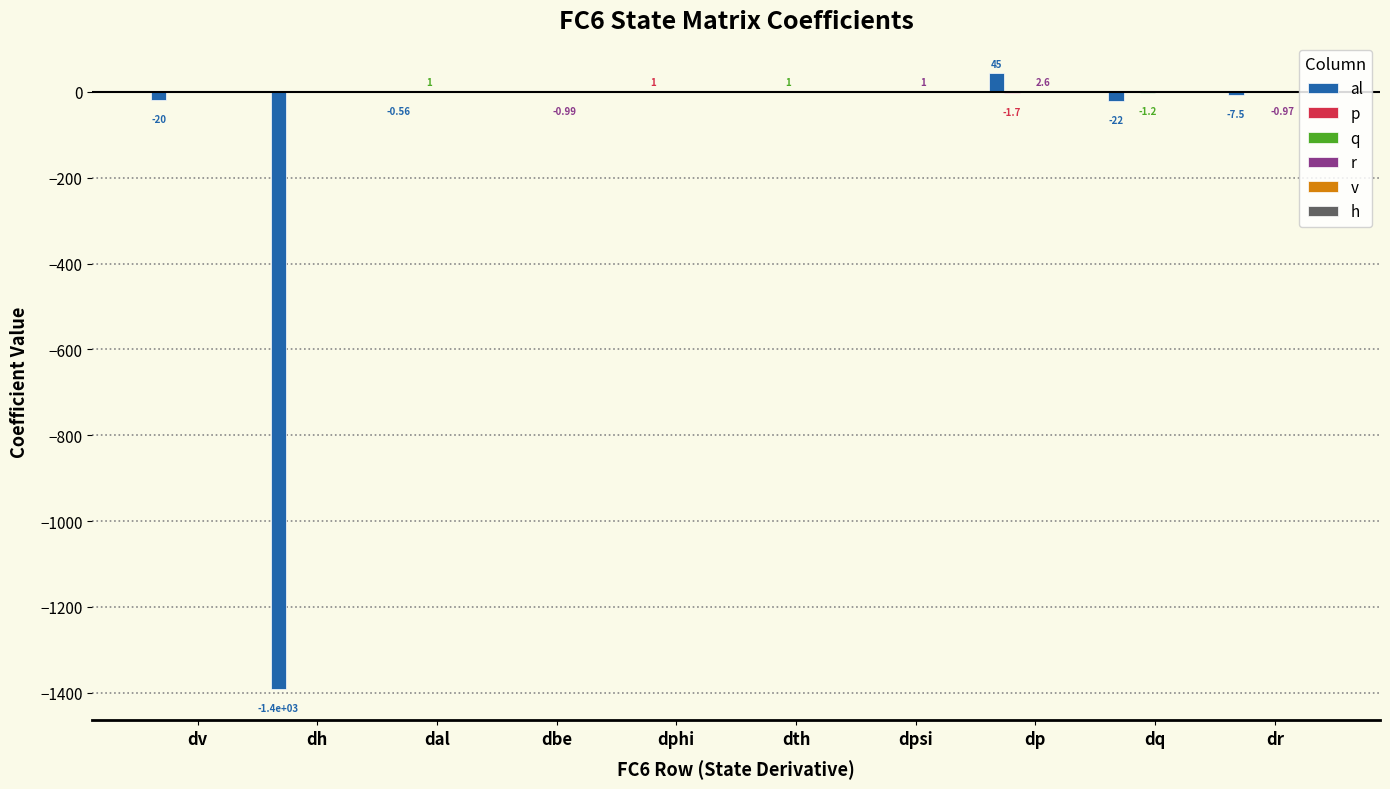

Count the number of data series in this chart.

6